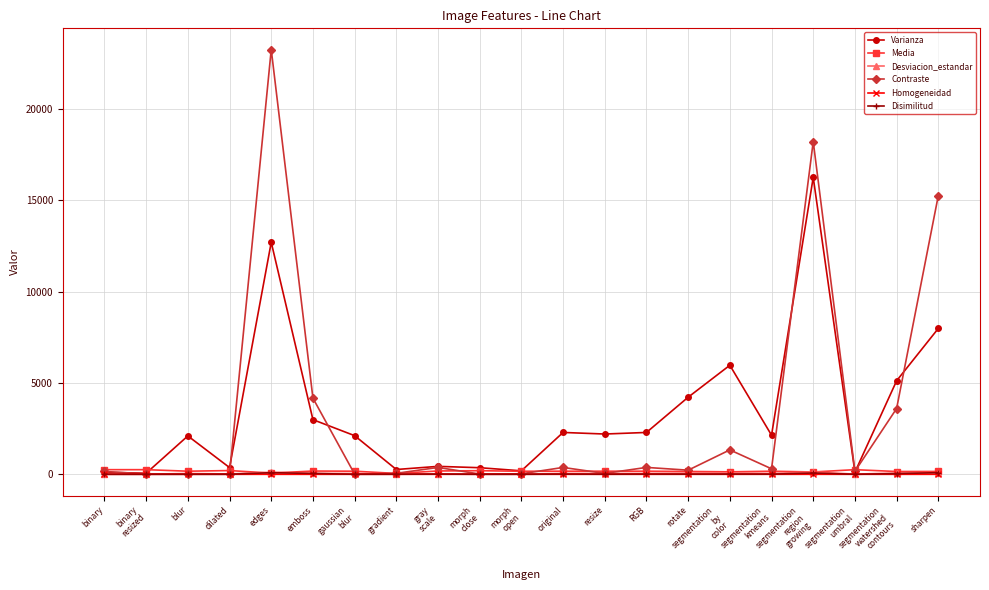

Between which two adjacent categories do Disimilitud and Homogeneidad first intersect?

binary
resized and blur